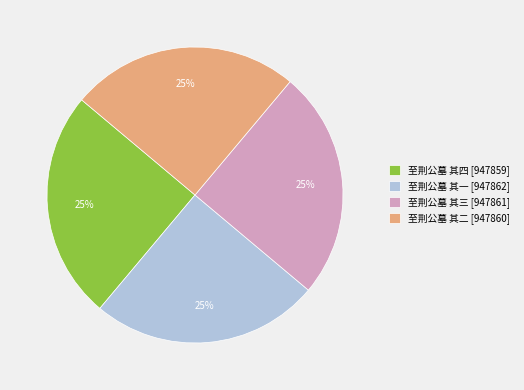

What percentage is the 至荆公墓 其一 [947862] slice, to the nearest percent?

25%